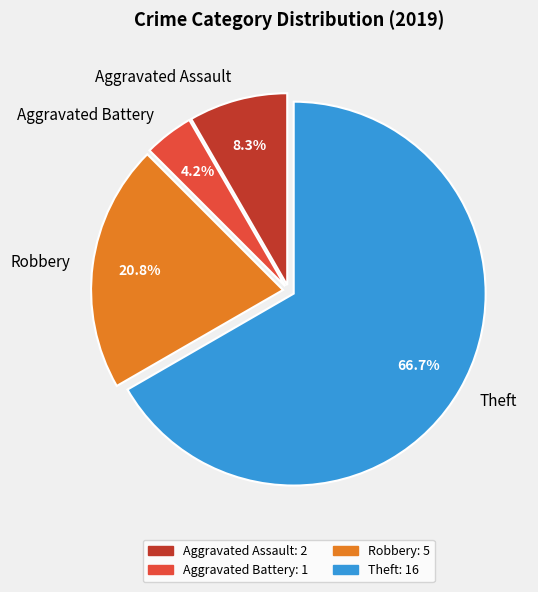

Between Theft and Aggravated Assault, which is larger?

Theft